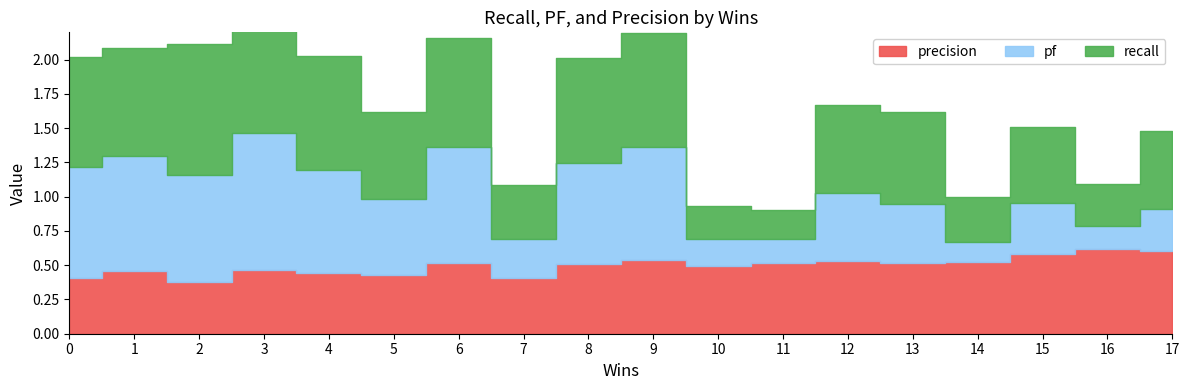

At which category does recall reach its first local valley?

1